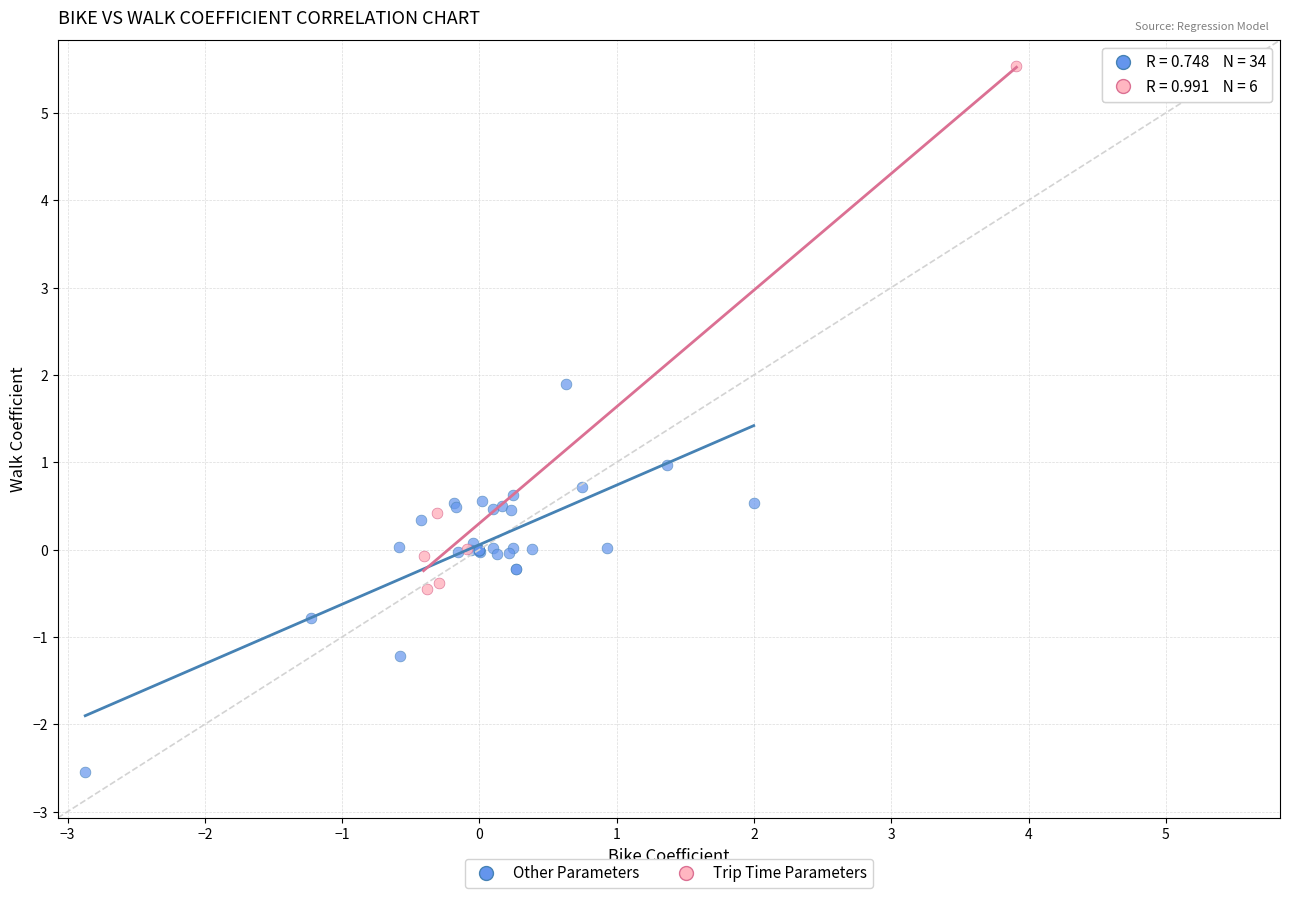

Which series reaches the maximum Y coordinate?

Trip Time Parameters